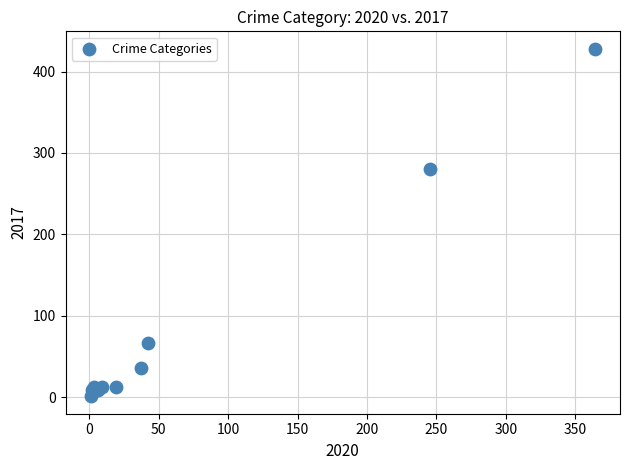

What Y value in the scatter plot is closest to 214?

280